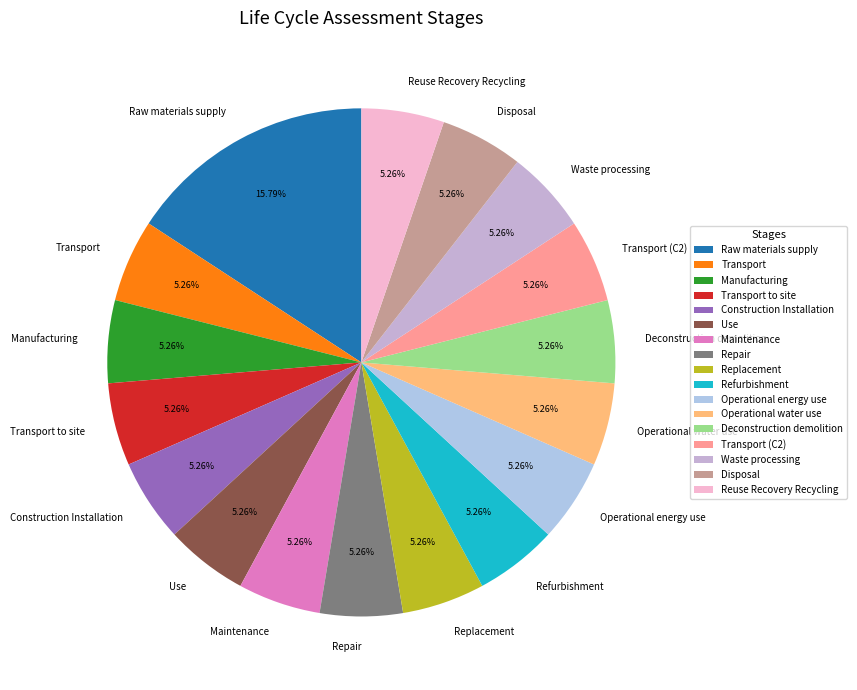

Is there a majority slice in this chart?

No